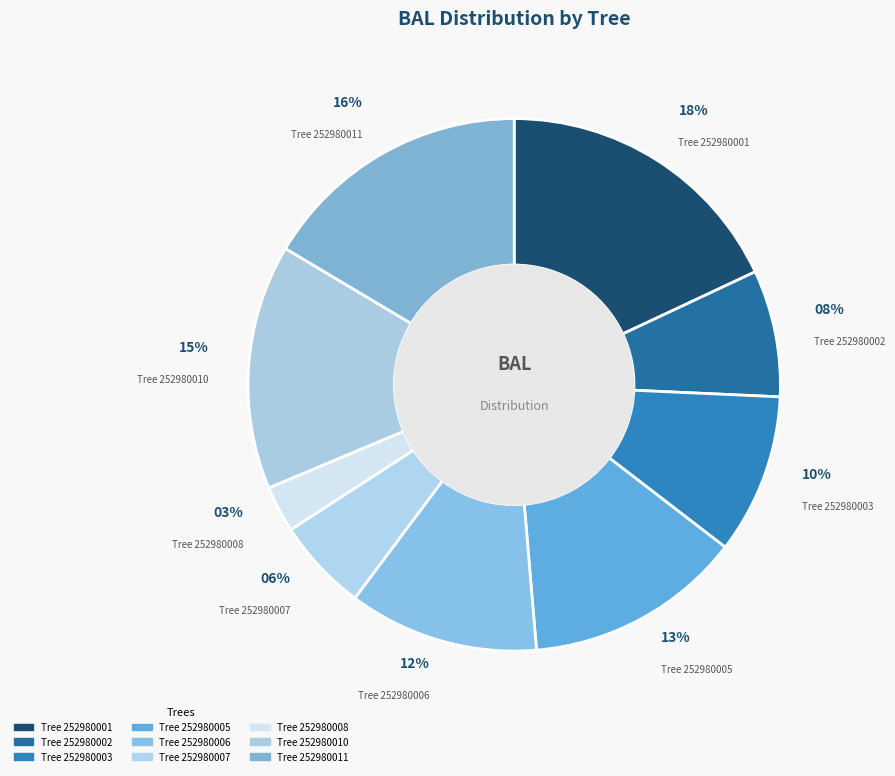

Count the number of slices in the pie.

9